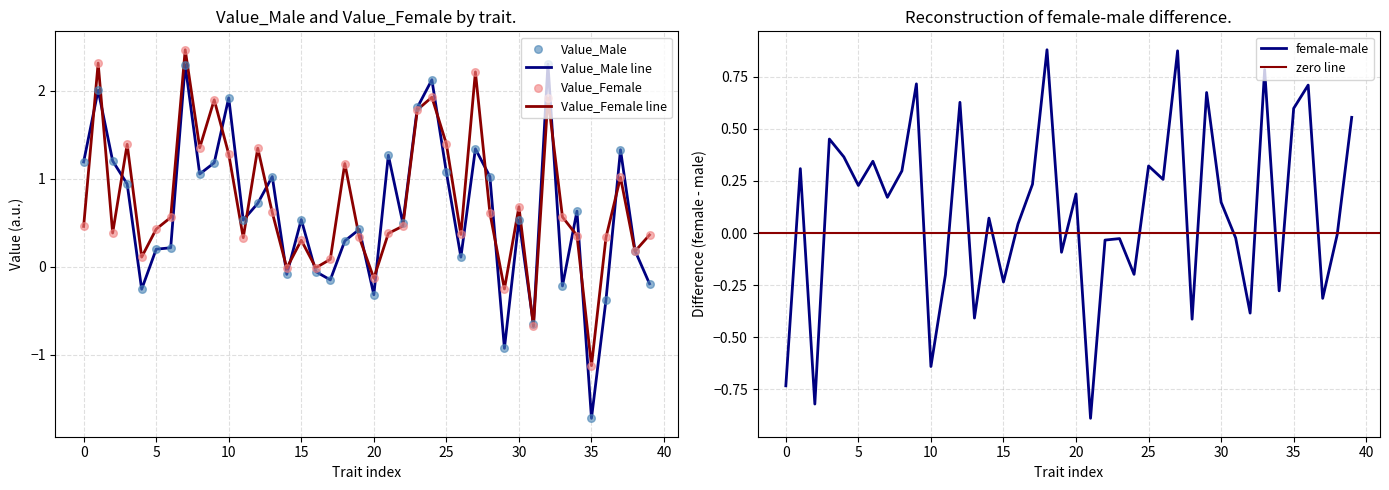

Which series has the largest total across all categories?

Value_Female